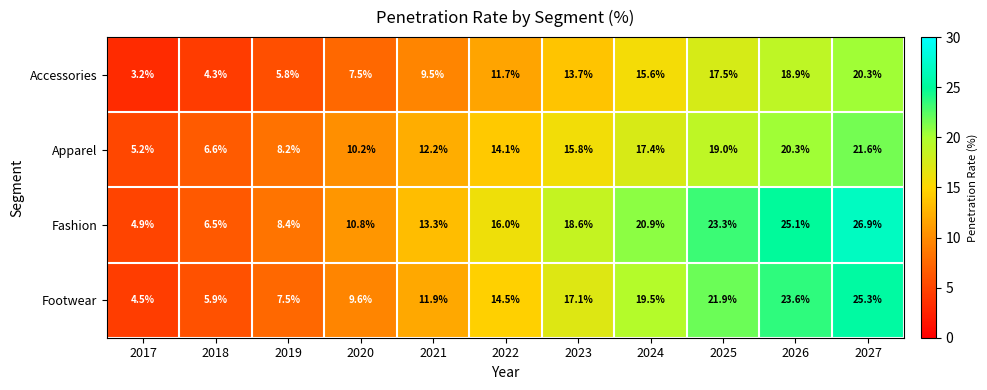

Which series has the largest total across all categories?

Fashion